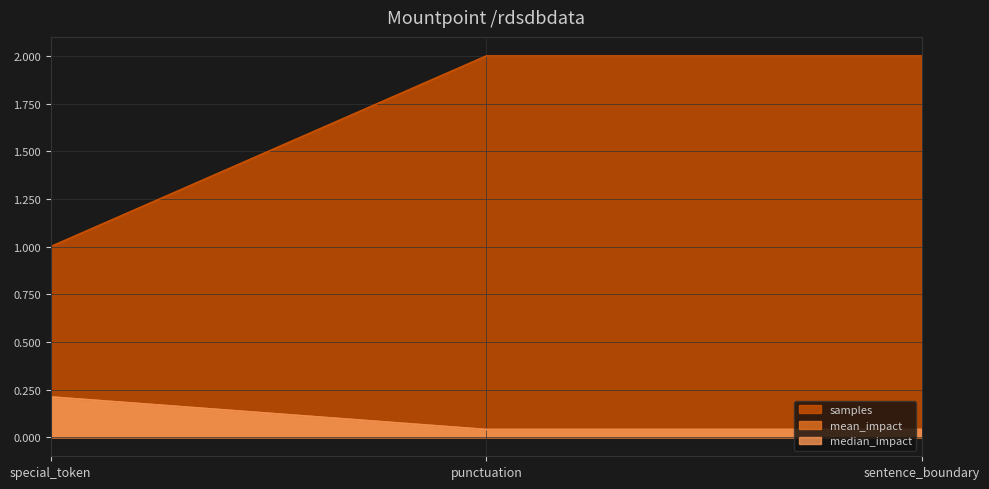

Rank the categories by mean_impact value from lowest to highest.

punctuation, sentence_boundary, special_token